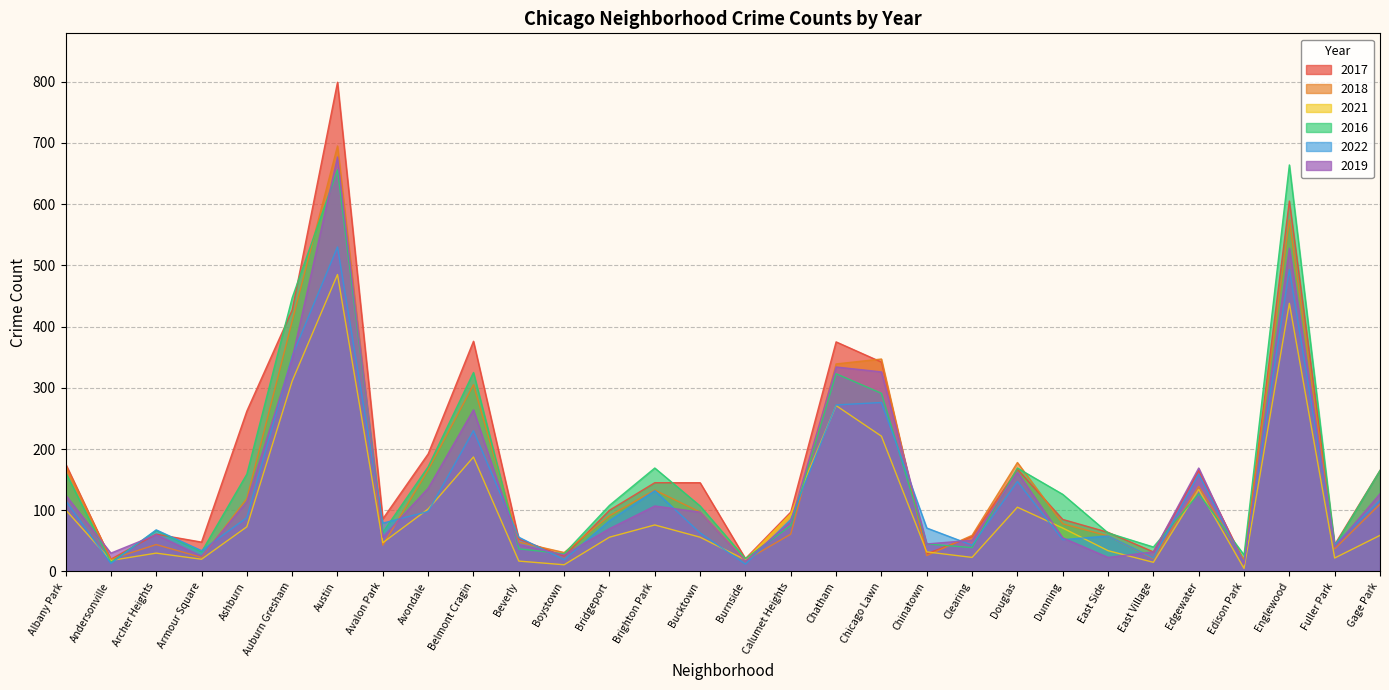

What position from the right is Fuller Park?

2